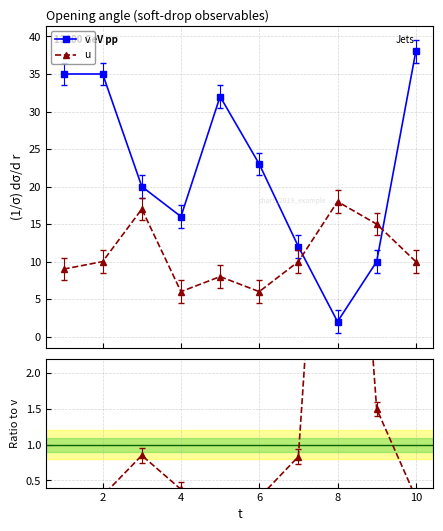

What is the value of the u point at the 5th from the left?

8